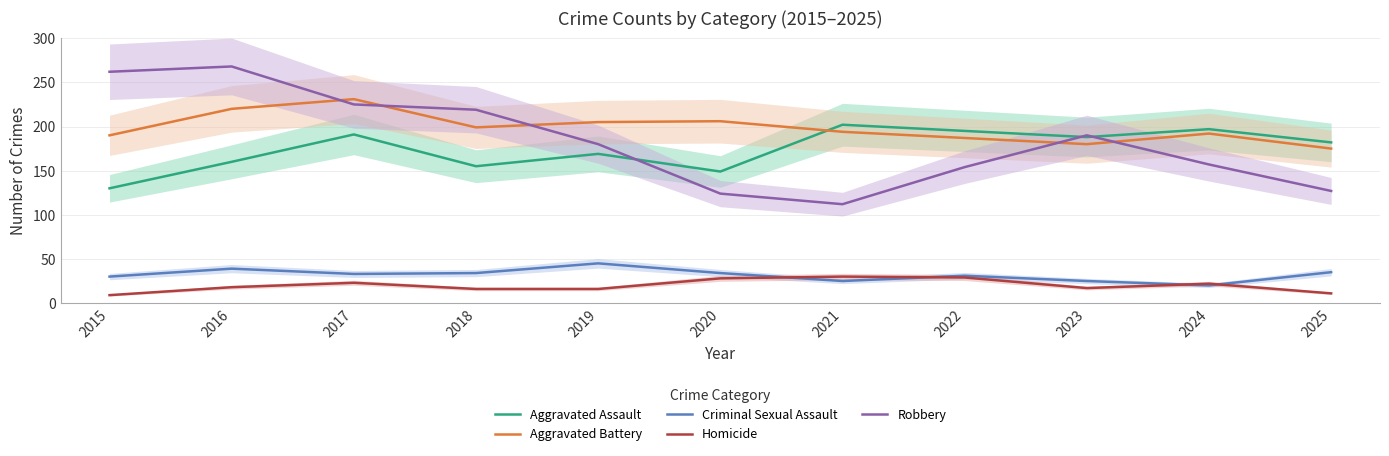

The value of Homicide at 2018 is 6. True or false?

False